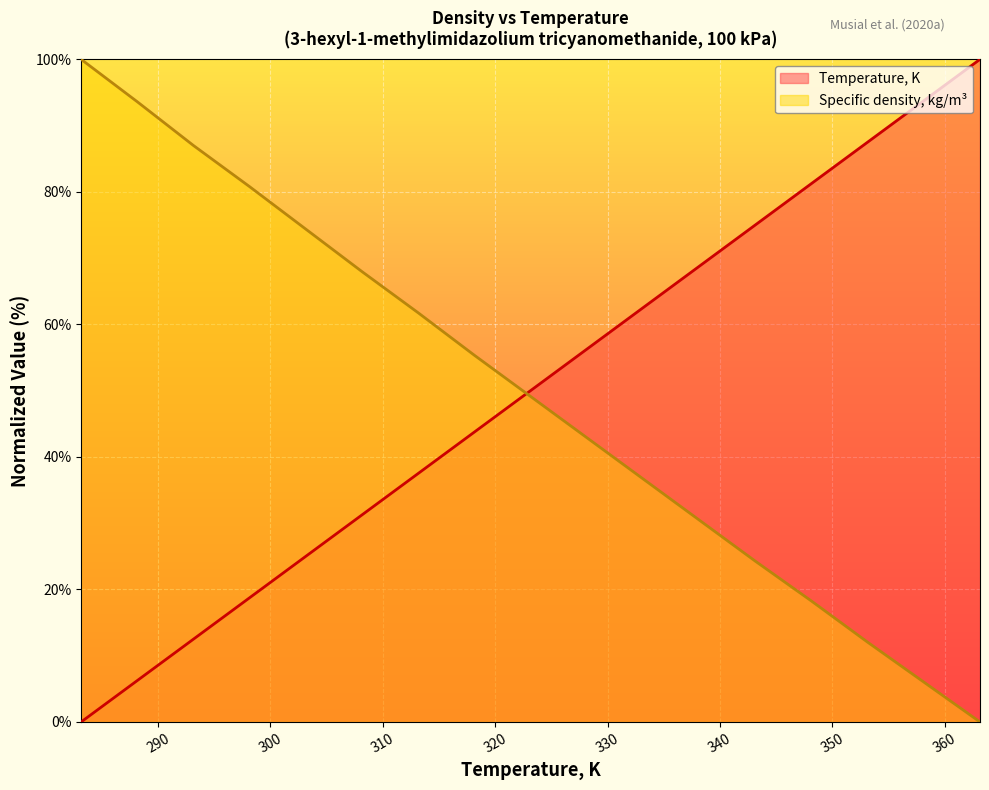

Which has a higher value, 288.15 or 338.15?

338.15